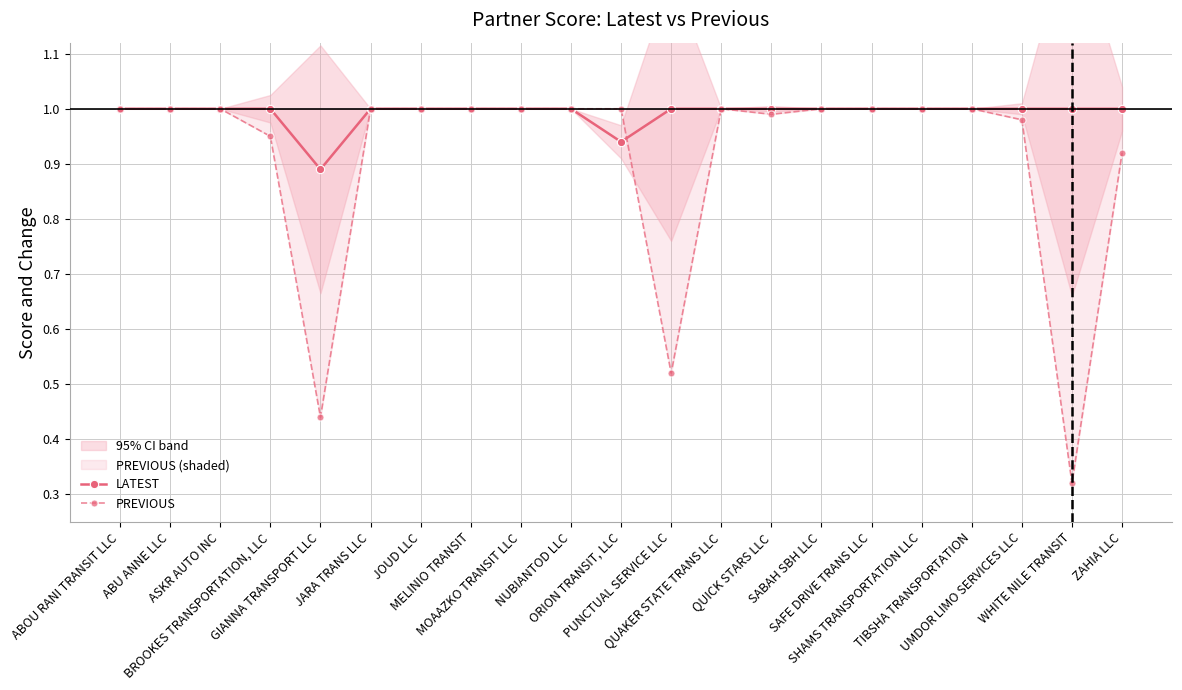

What is the difference between the second highest and second lowest values in the PREVIOUS series?

0.6